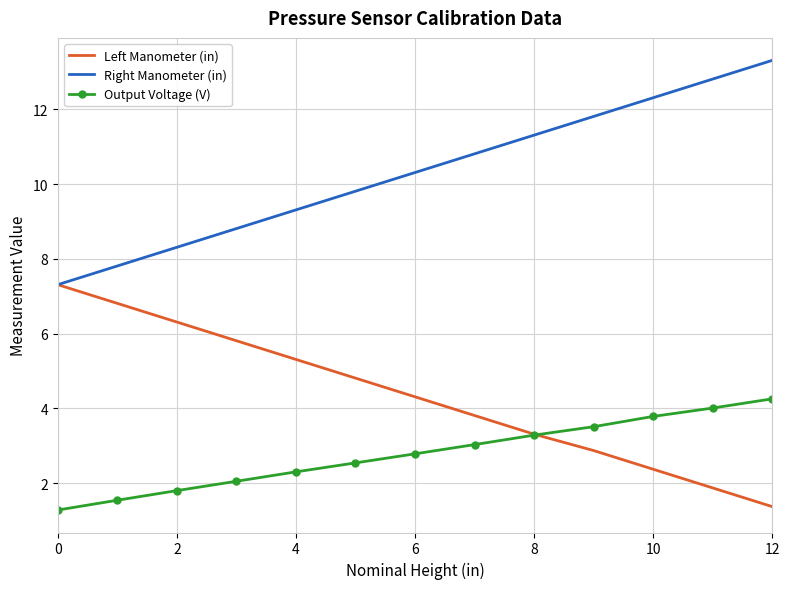

True or false: Right Manometer (in) and Output Voltage (V) cross at least once.

False